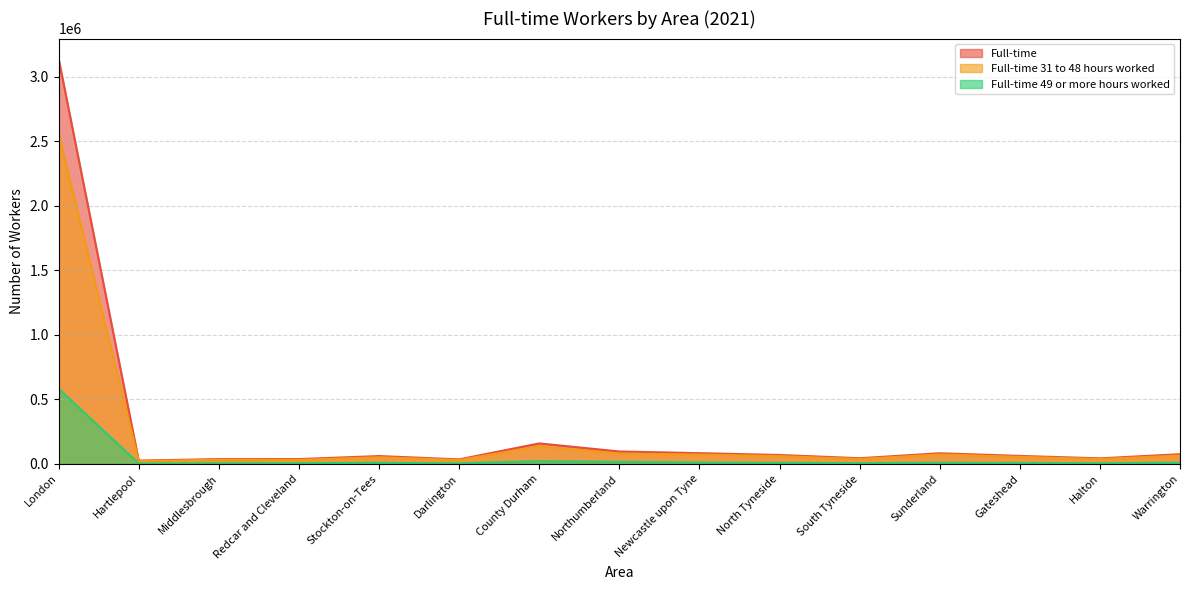

True or false: Full-time 49 or more hours worked has a value of 10415 at Newcastle upon Tyne.

True